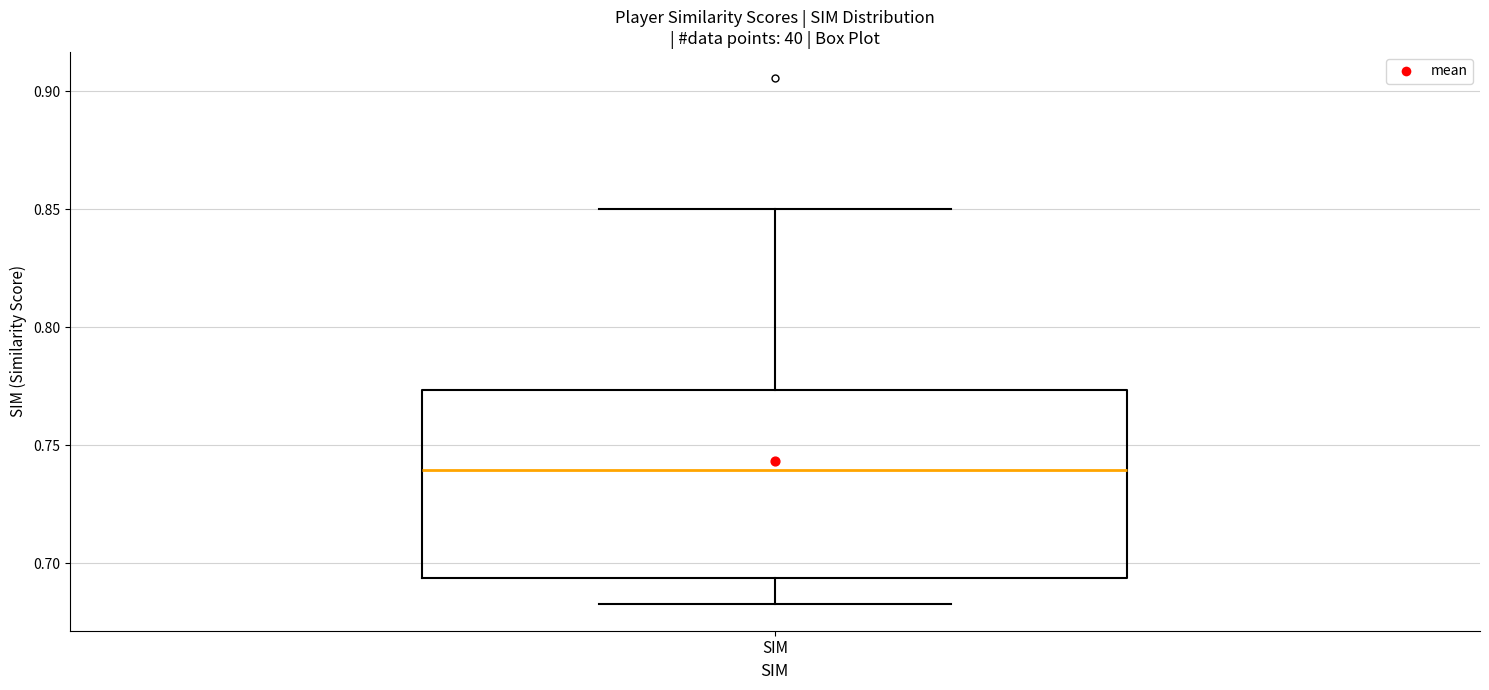

Where does the median line of the box for SIM sit on the y-axis? The values are not printed on the chart, so give them approximately, as read against the axis.

0.740